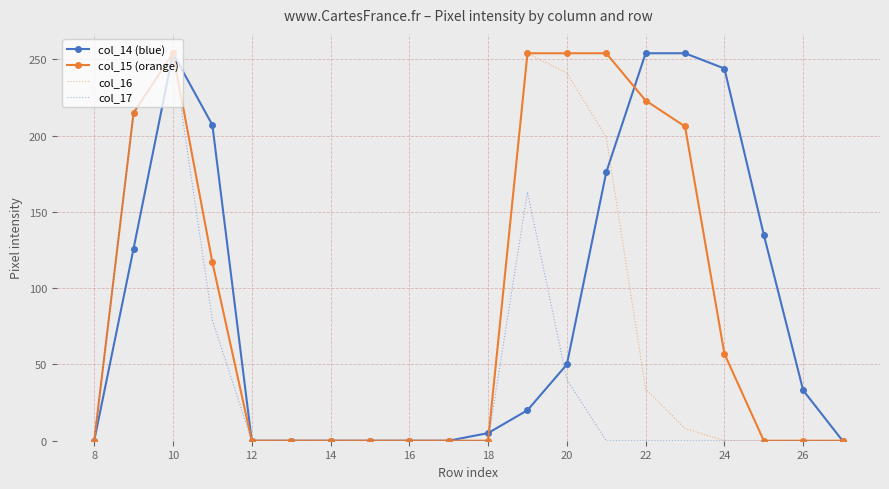

What is the maximum value shown in the chart?

254